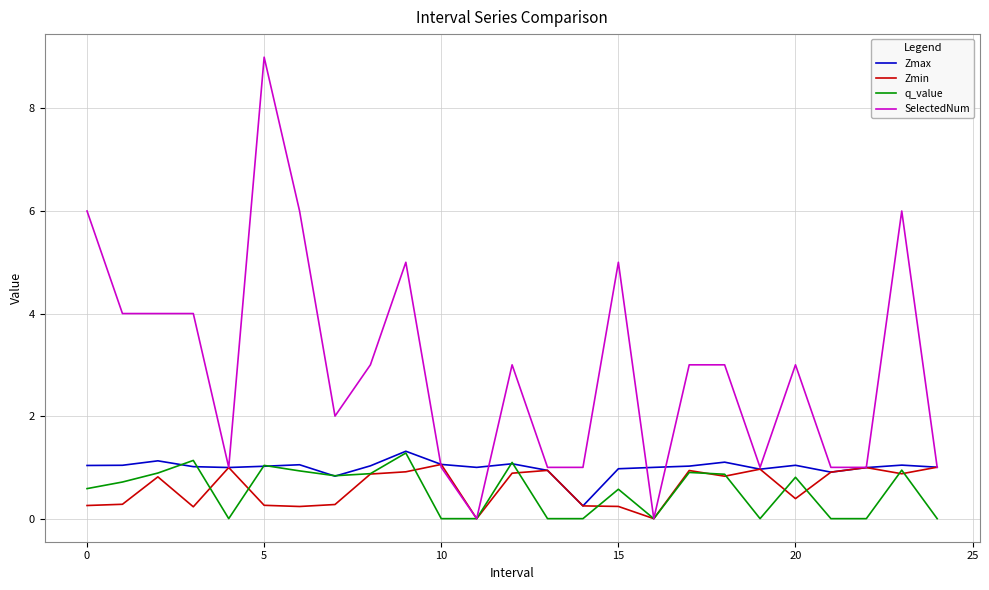

What is the difference between the second highest and minimum values in the Zmin series?

1.0